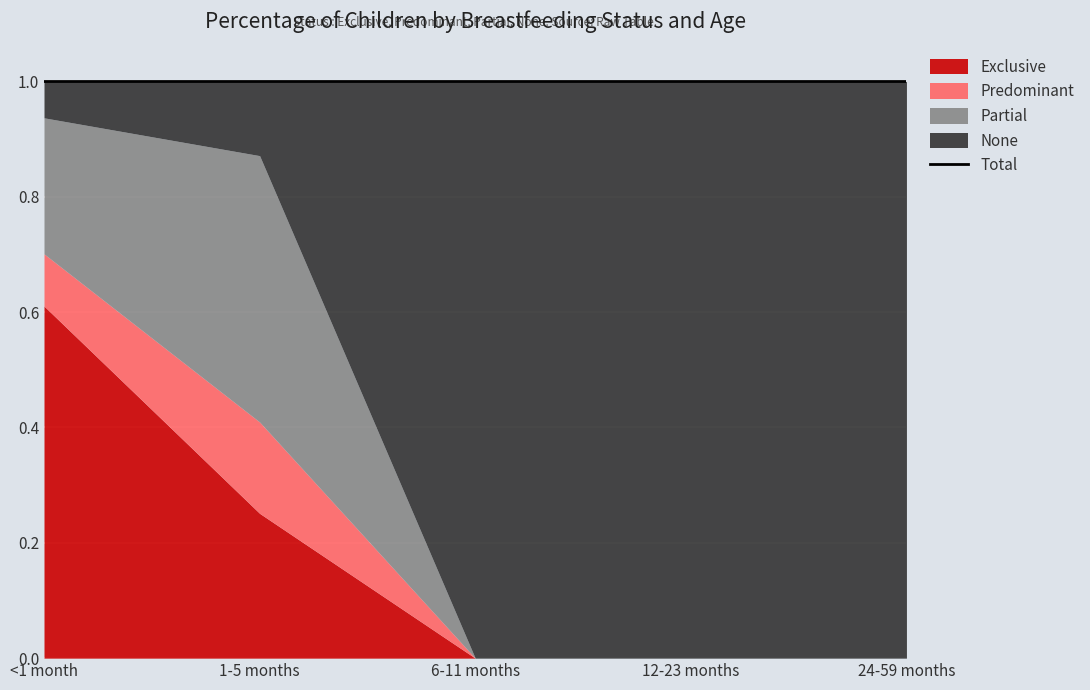

True or false: Exclusive and Predominant intersect in this chart.

False